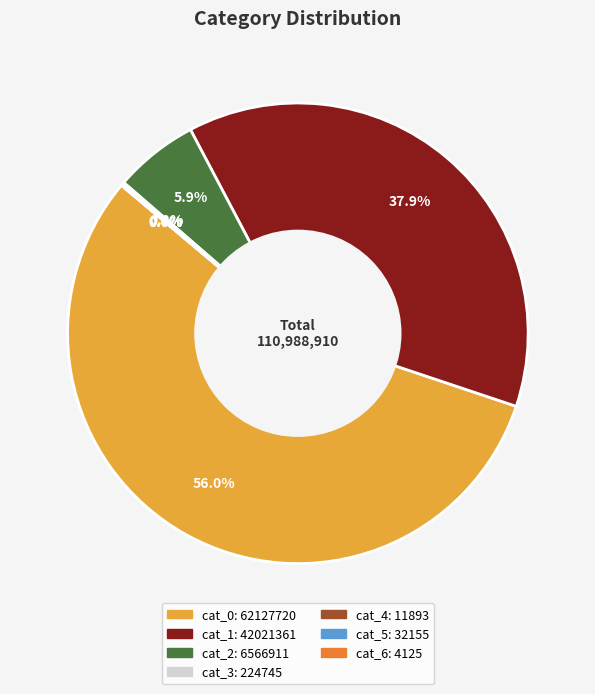

Does any single category account for the majority?

Yes